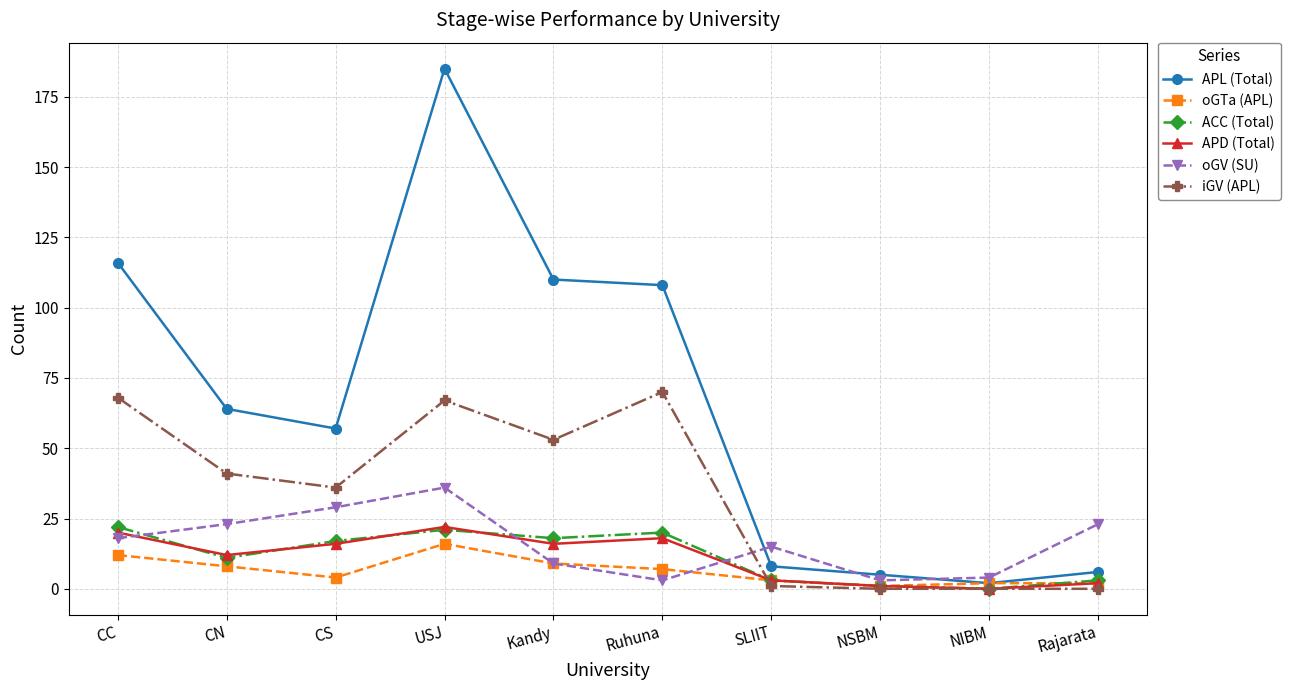

What is the label of the 6th point from the right?

Kandy